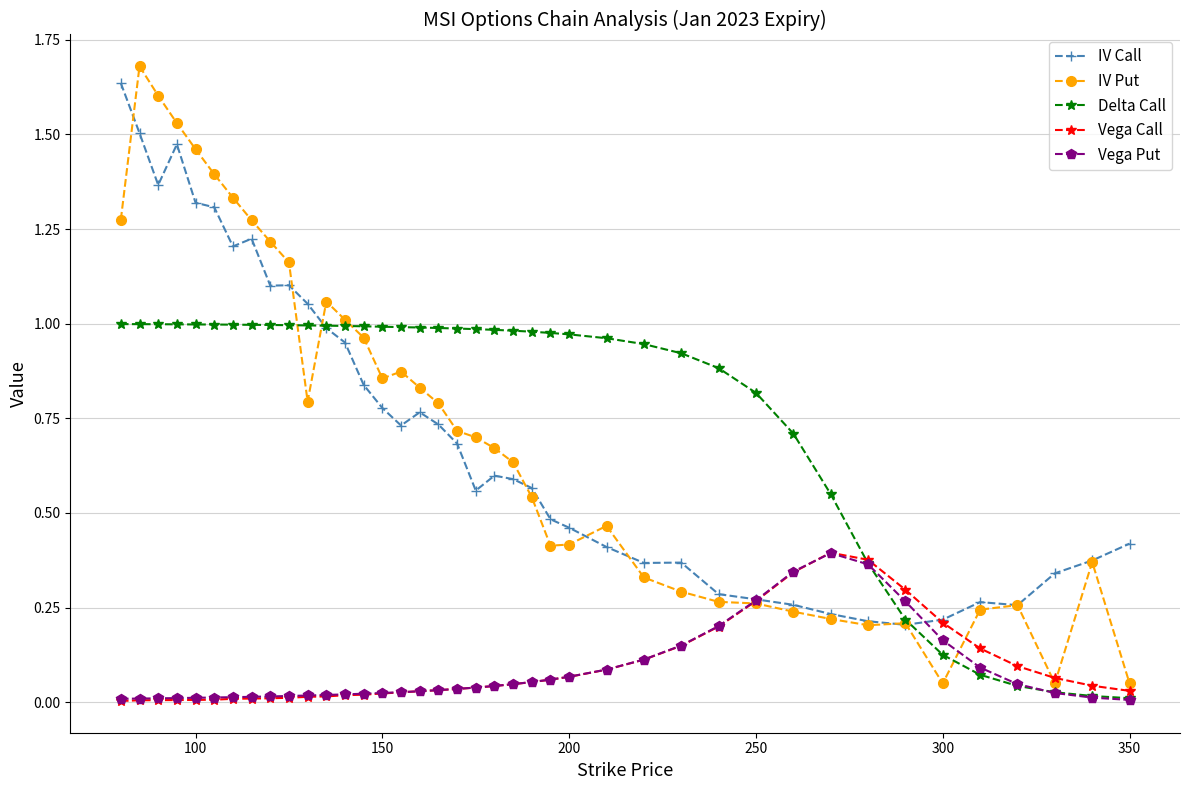

Which series has the widest spread of values?

IV Put